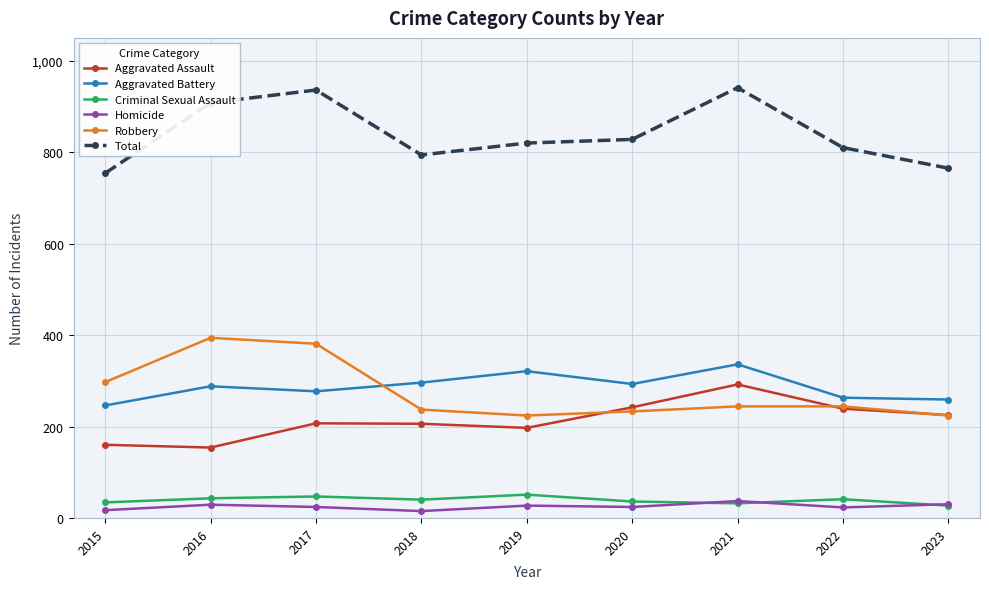

Which series has the largest total across all categories?

Total